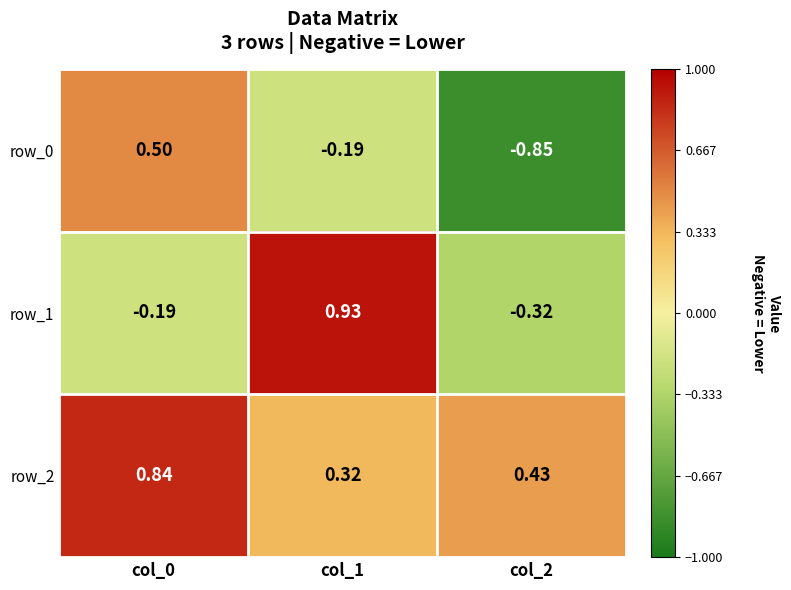

At which category is the sum across all series the highest?

col_0